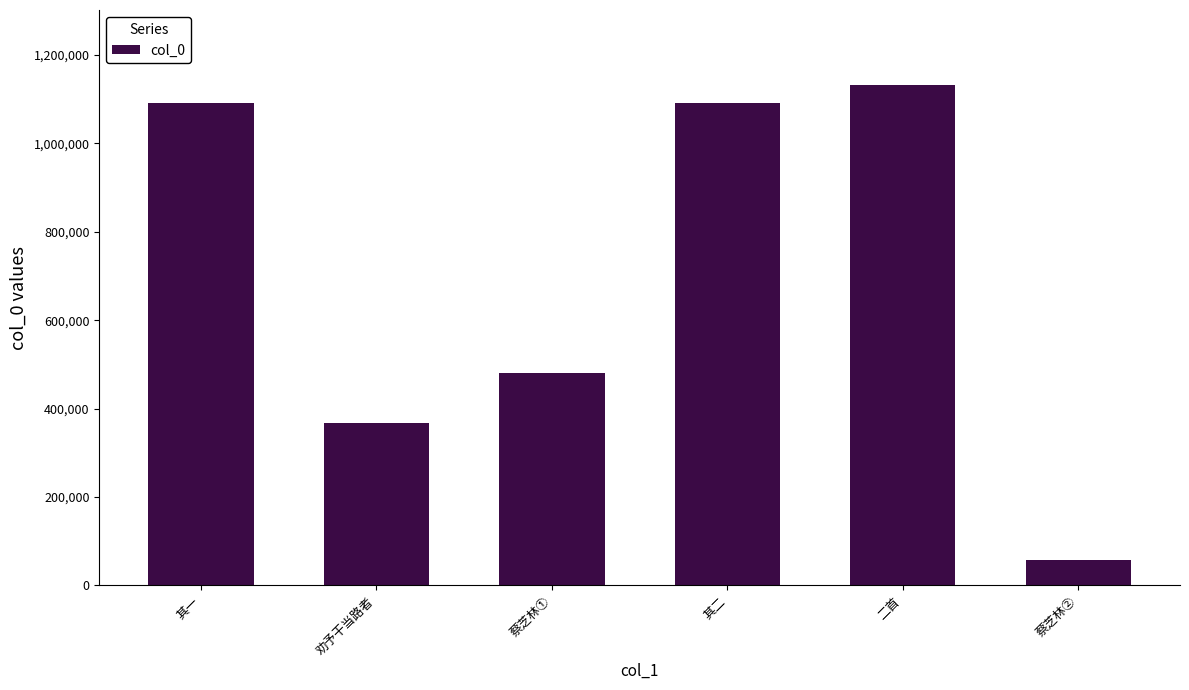

The value at 其二 is 1091132. True or false?

True